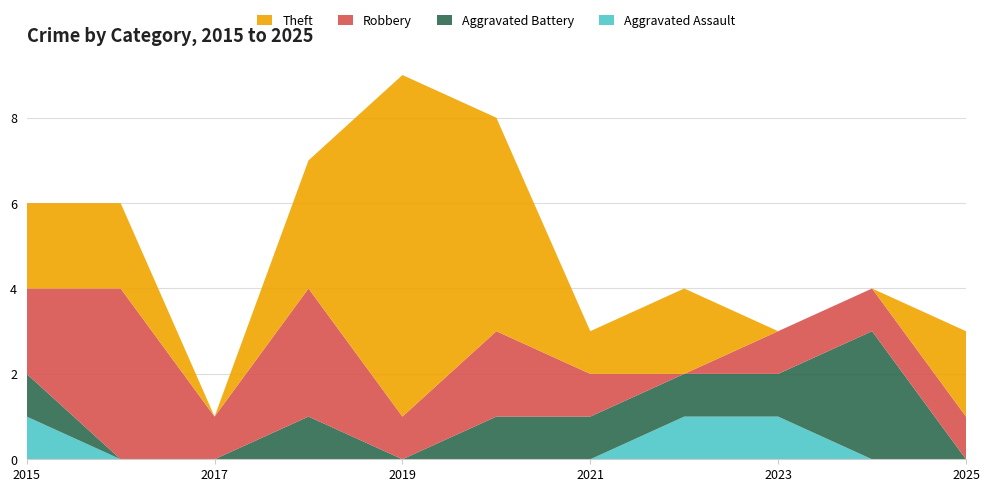

Reading right to left, transcribe all the data shown in this chart.

Aggravated Assault: 2025=0	2024=0	2023=1	2022=1	2021=0	2020=0	2019=0	2018=0	2017=0	2016=0	2015=1
Aggravated Battery: 2025=0	2024=3	2023=1	2022=1	2021=1	2020=1	2019=0	2018=1	2017=0	2016=0	2015=1
Robbery: 2025=1	2024=1	2023=1	2022=0	2021=1	2020=2	2019=1	2018=3	2017=1	2016=4	2015=2
Theft: 2025=2	2024=0	2023=0	2022=2	2021=1	2020=5	2019=8	2018=3	2017=0	2016=2	2015=2